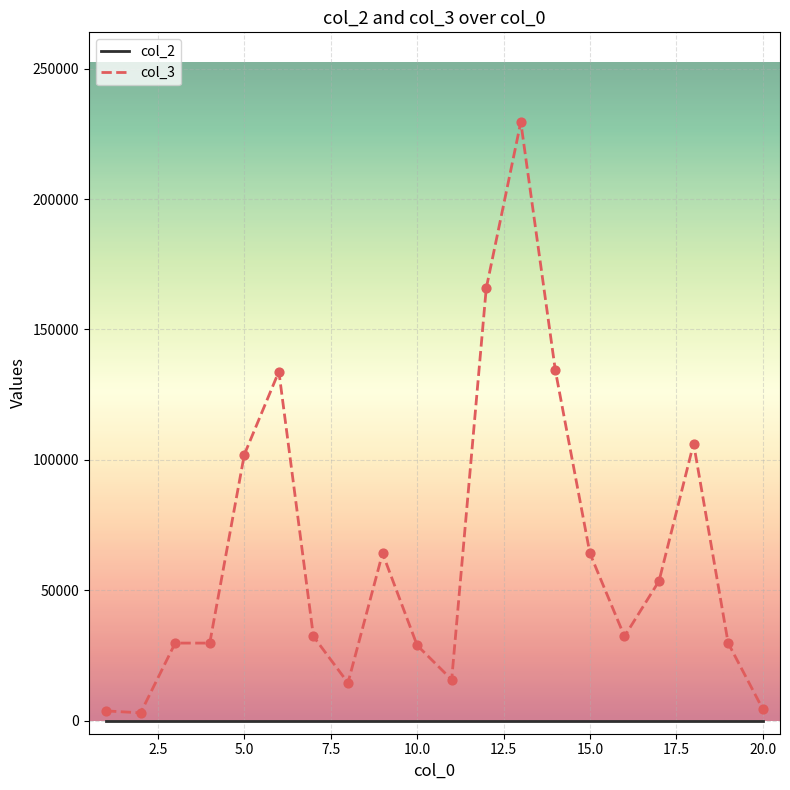

Which series has the widest spread of values?

col_3